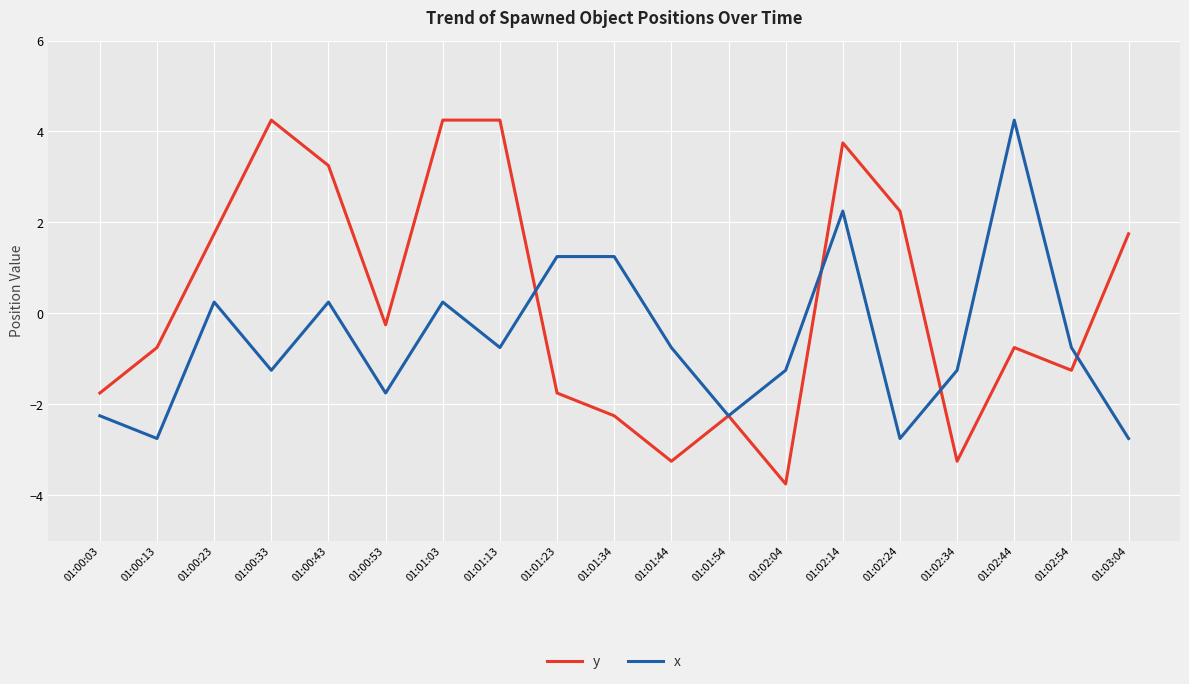

What value does the y series have at 01:00:23?

1.8